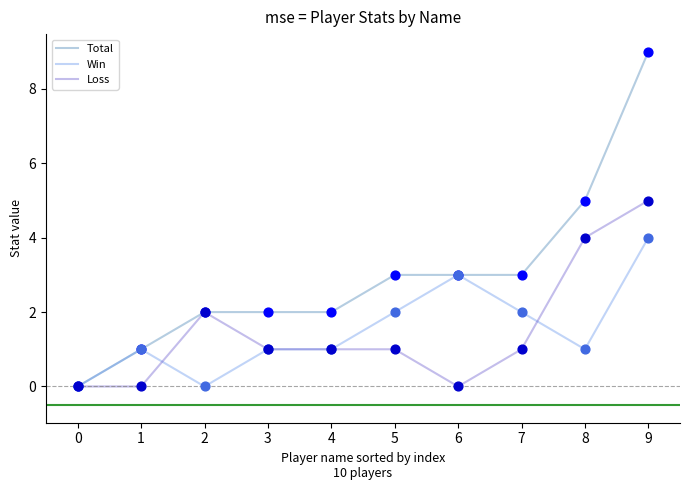

Is the value of Loss at 7 greater than the value of Total at 6?

No